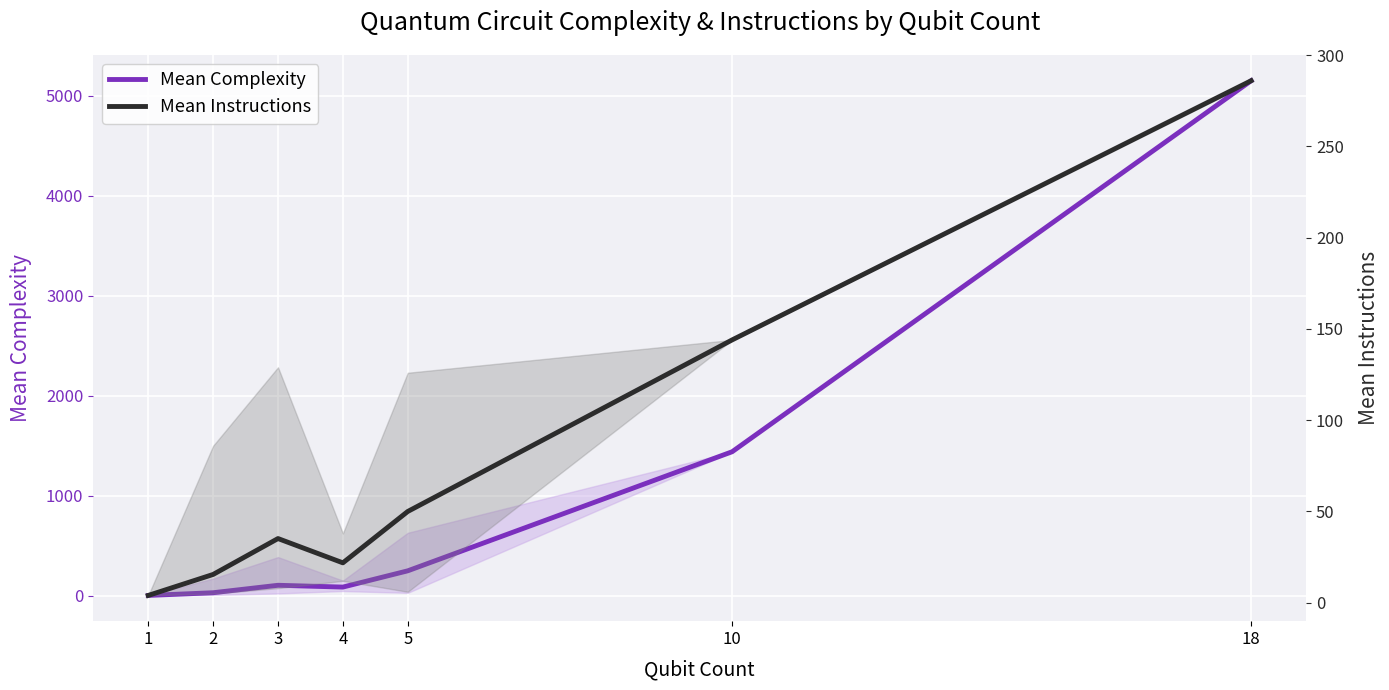

What is the minimum value for Mean Complexity?

4.0